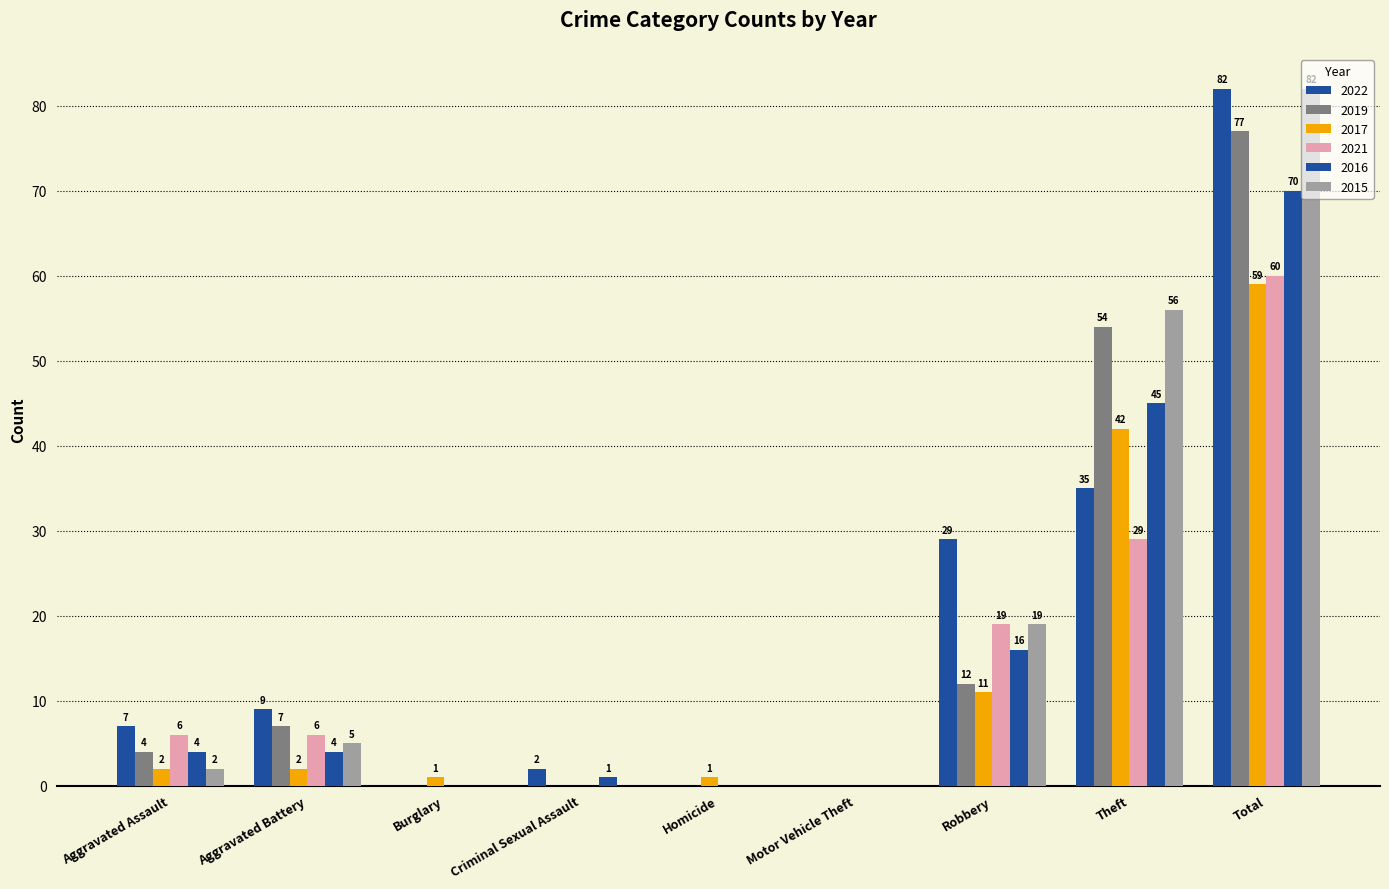

What is the sum of all 2017 values?

118